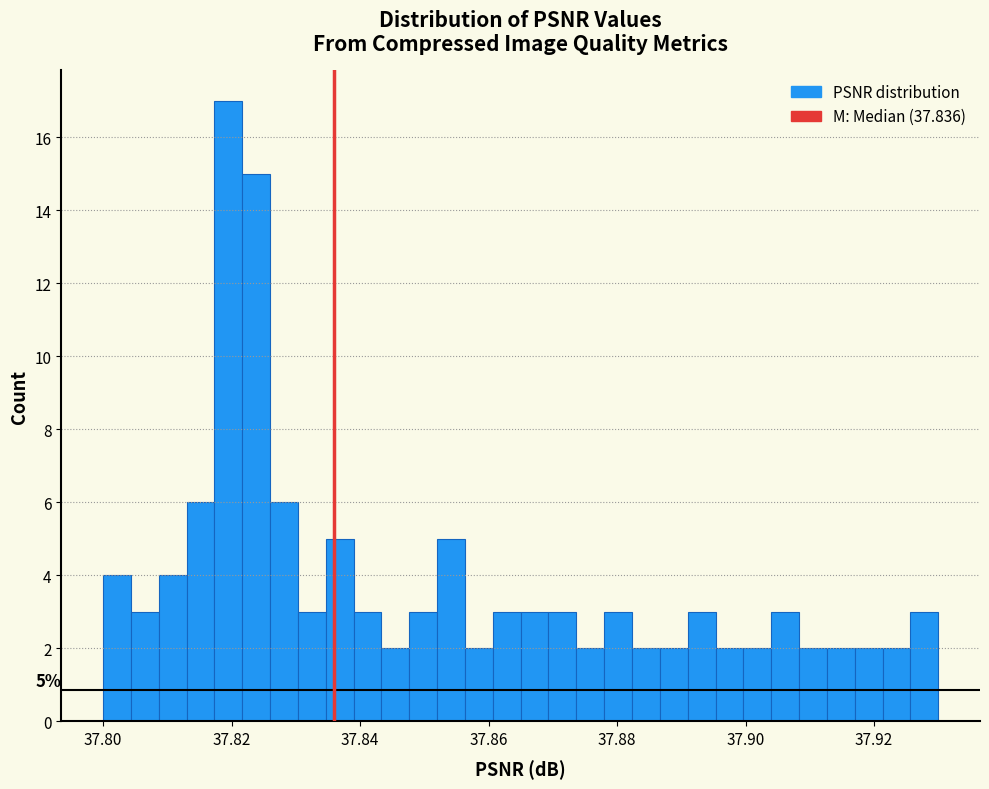

Around what value on the x-axis is the tallest bar? Give the approximate position of its centre, as read against the axis.

37.820